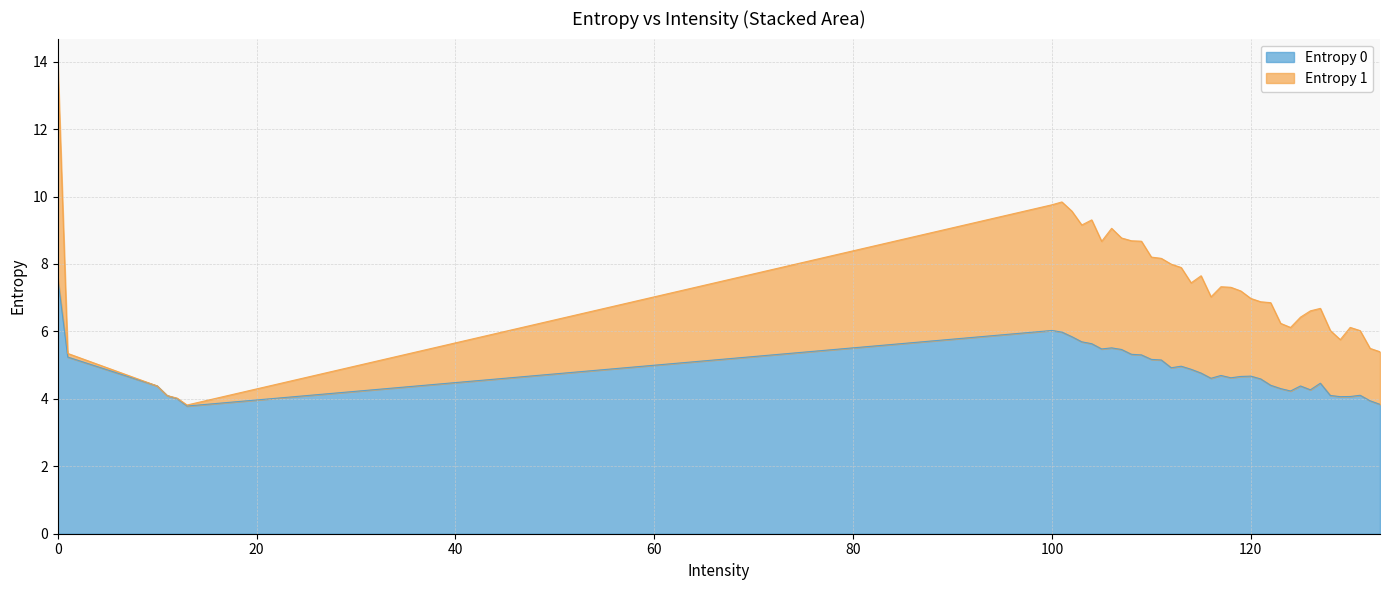

What is the greatest value displayed?

7.6